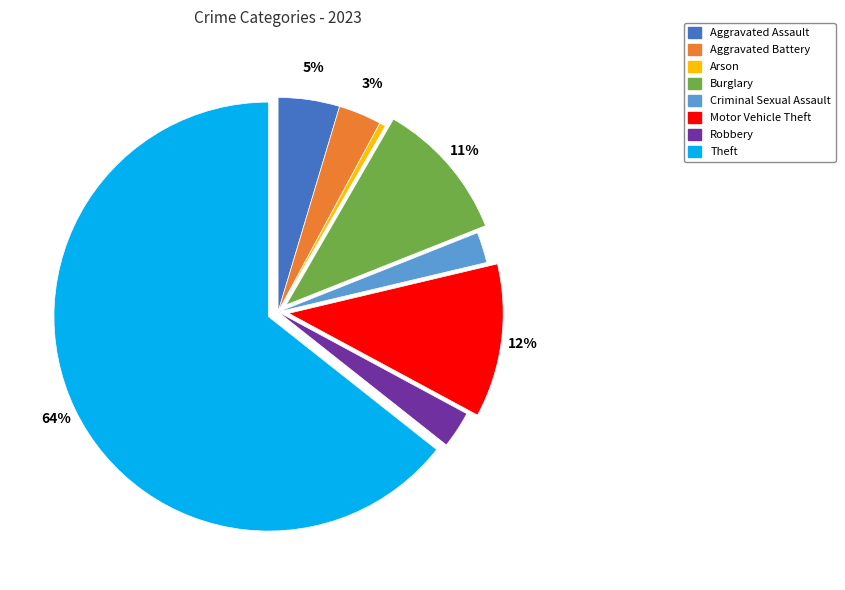

How many slices are in this pie chart?

8